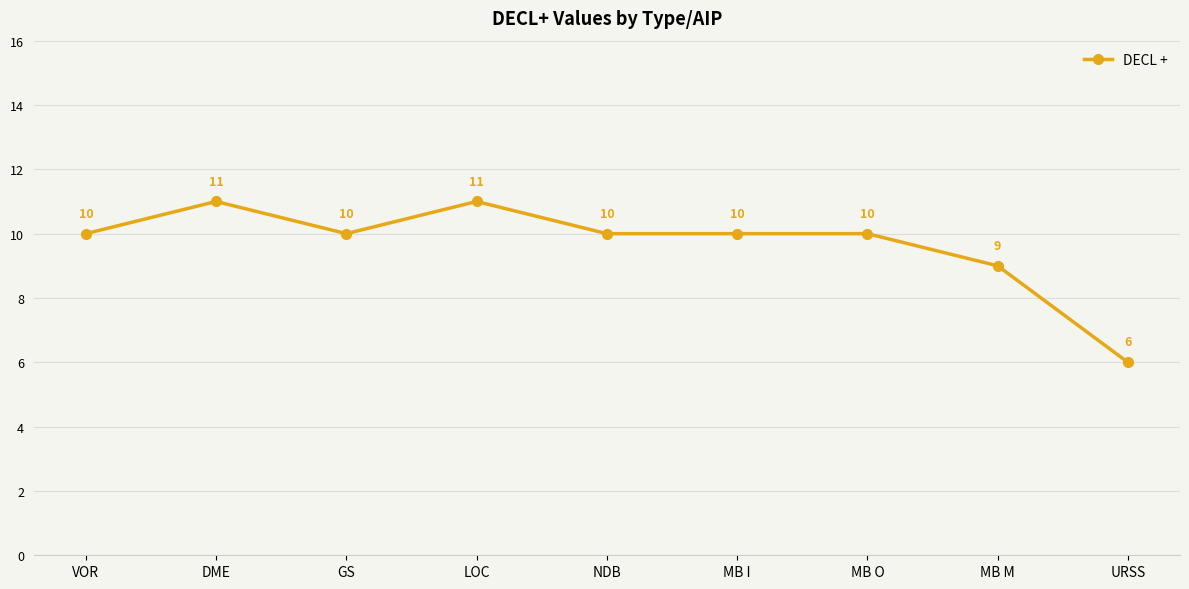

Which category has the lowest value across all series?

URSS